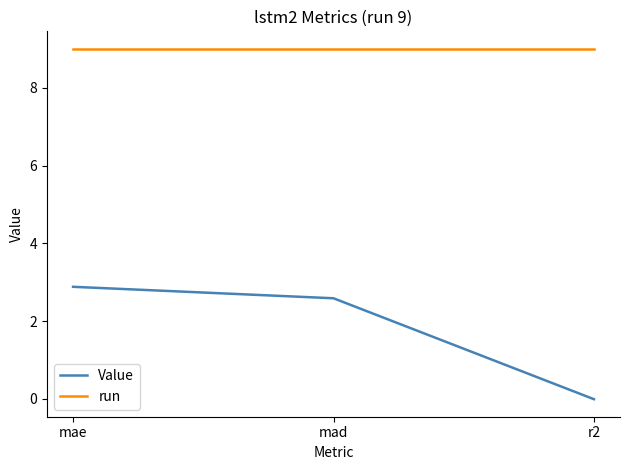

How many lines are shown in the chart?

2